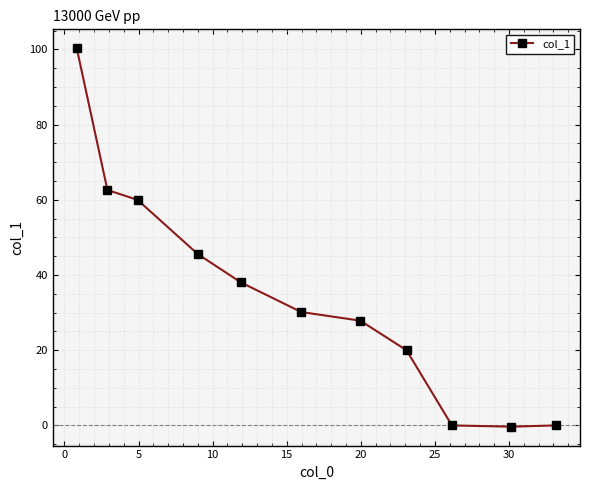

What is the maximum value shown in the chart?

100.3